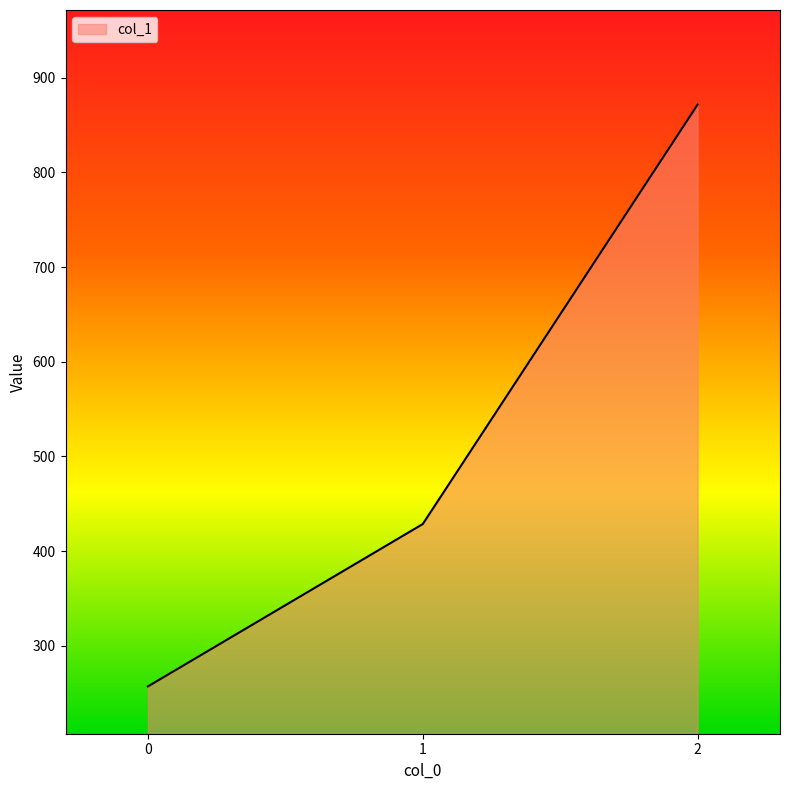

Which label corresponds to the largest value in the chart?

2